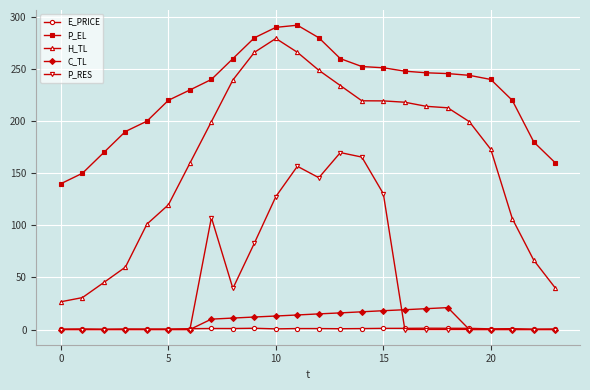

What is the greatest value displayed?

292.1